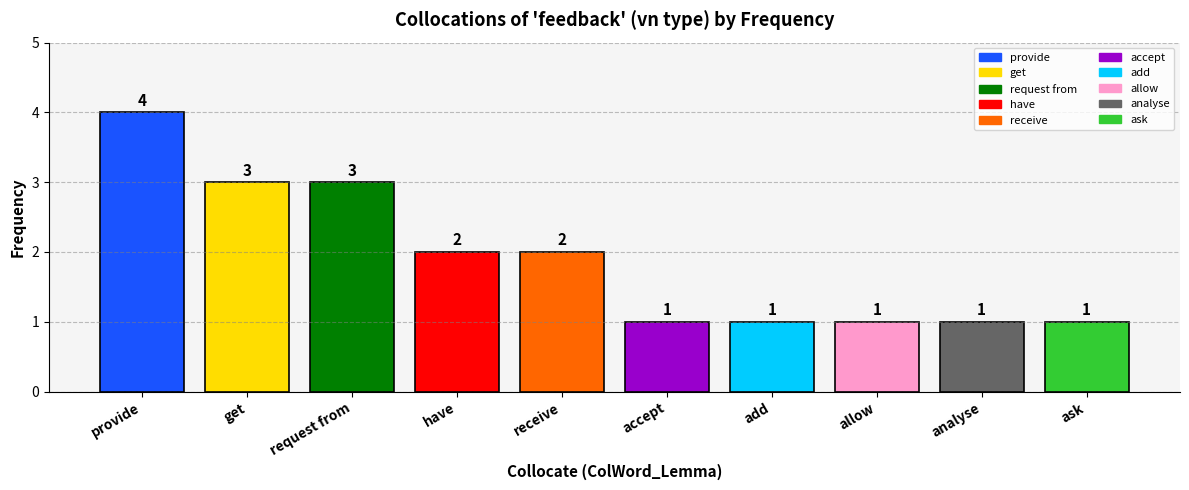

Which category has the lowest value across all series?

accept